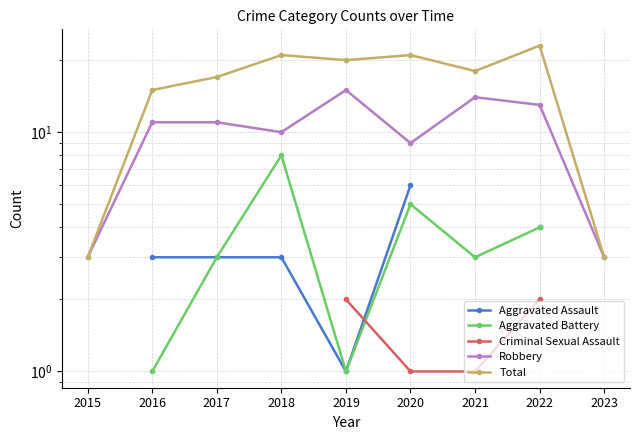

Which series has the largest range (max minus min)?

Total